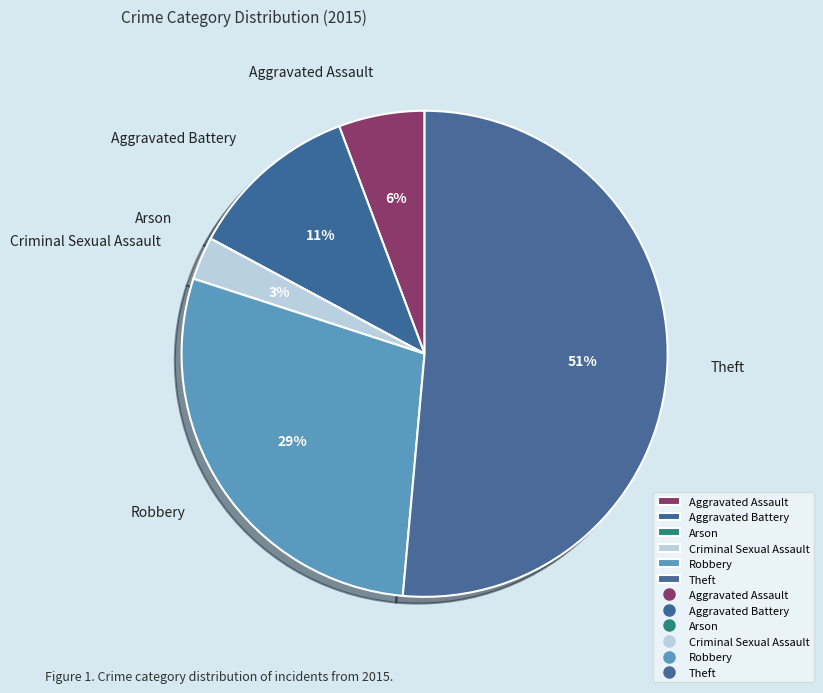

To the nearest percent, what is the difference between the largest and smallest slice percentages?

51%